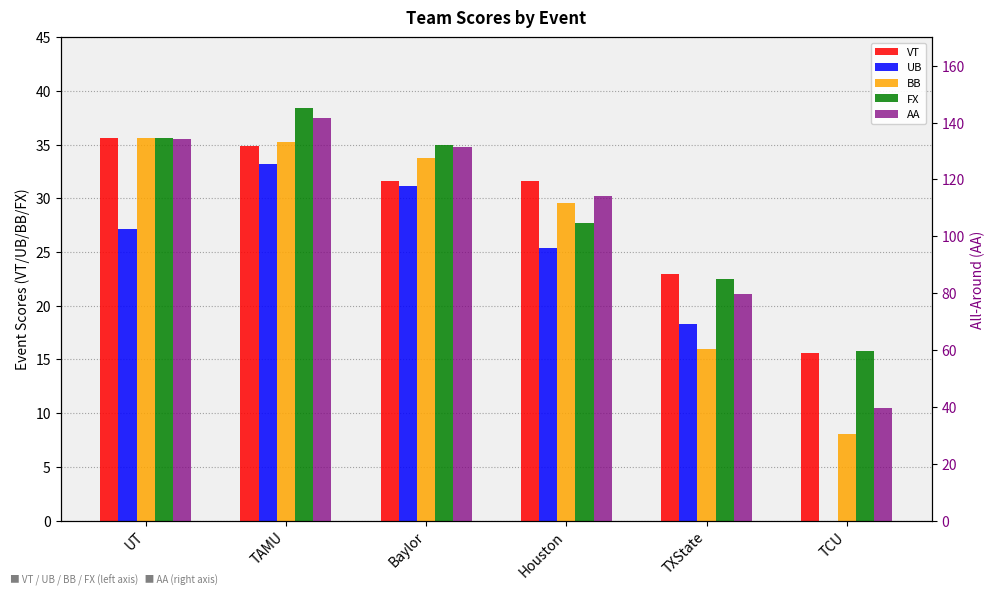

Read the BB value at TCU.

8.1